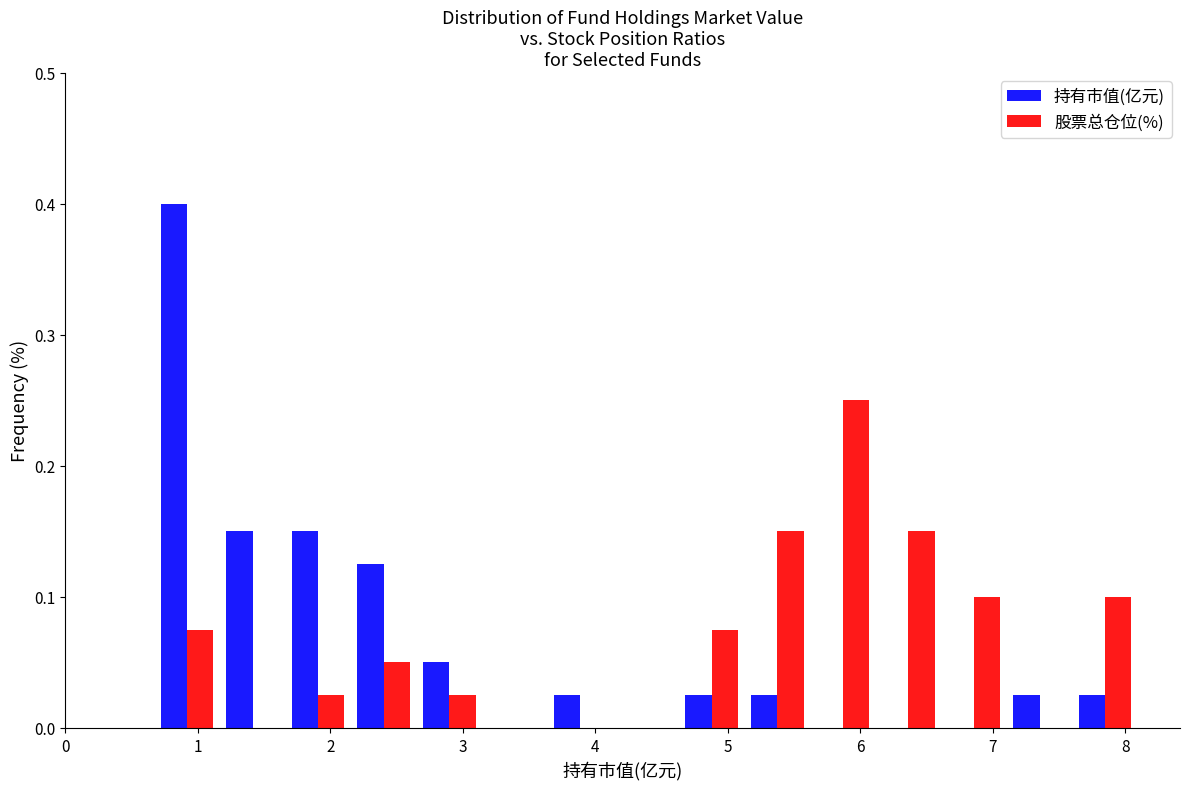

Reading left to right, list every range on the x-axis with the height of the bar of each series over it. Neither the bar edges nor the heights are printed on the chart, so give them approximately, as read against the axes.

0.7 to 1.2: 持有市值(亿元)=0.40	股票总仓位(%)=0.08
1.2 to 1.7: 持有市值(亿元)=0.15	股票总仓位(%)=0
1.7 to 2.2: 持有市值(亿元)=0.15	股票总仓位(%)=0.03
2.2 to 2.7: 持有市值(亿元)=0.13	股票总仓位(%)=0.05
2.7 to 3.1: 持有市值(亿元)=0.05	股票总仓位(%)=0.03
3.1 to 3.6: 持有市值(亿元)=0	股票总仓位(%)=0
3.6 to 4.1: 持有市值(亿元)=0.03	股票总仓位(%)=0
4.1 to 4.6: 持有市值(亿元)=0	股票总仓位(%)=0
4.6 to 5.1: 持有市值(亿元)=0.03	股票总仓位(%)=0.08
5.1 to 5.6: 持有市值(亿元)=0.03	股票总仓位(%)=0.15
5.6 to 6.1: 持有市值(亿元)=0	股票总仓位(%)=0.25
6.1 to 6.6: 持有市值(亿元)=0	股票总仓位(%)=0.15
6.6 to 7.1: 持有市值(亿元)=0	股票总仓位(%)=0.10
7.1 to 7.6: 持有市值(亿元)=0.03	股票总仓位(%)=0
7.6 to 8.1: 持有市值(亿元)=0.03	股票总仓位(%)=0.10